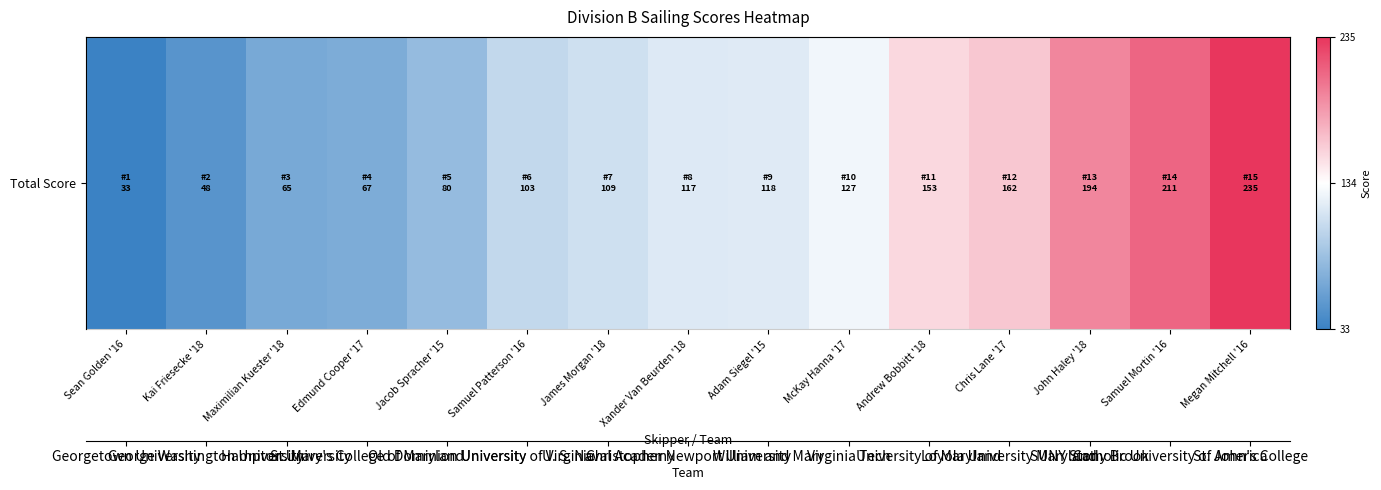

What is the average value?

121